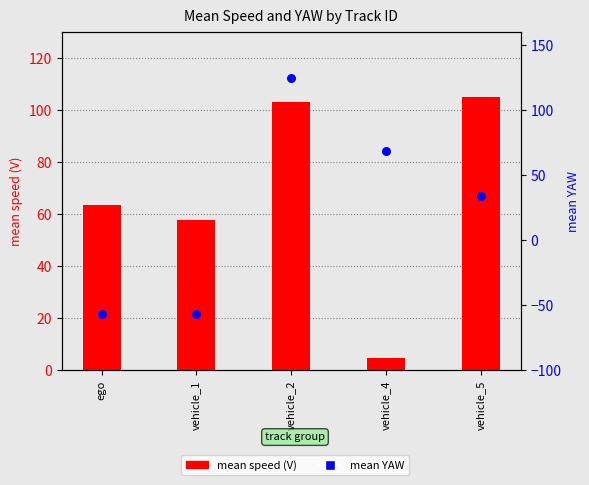

Is the value of mean speed (V) at ego greater than the value of mean YAW at ego?

Yes